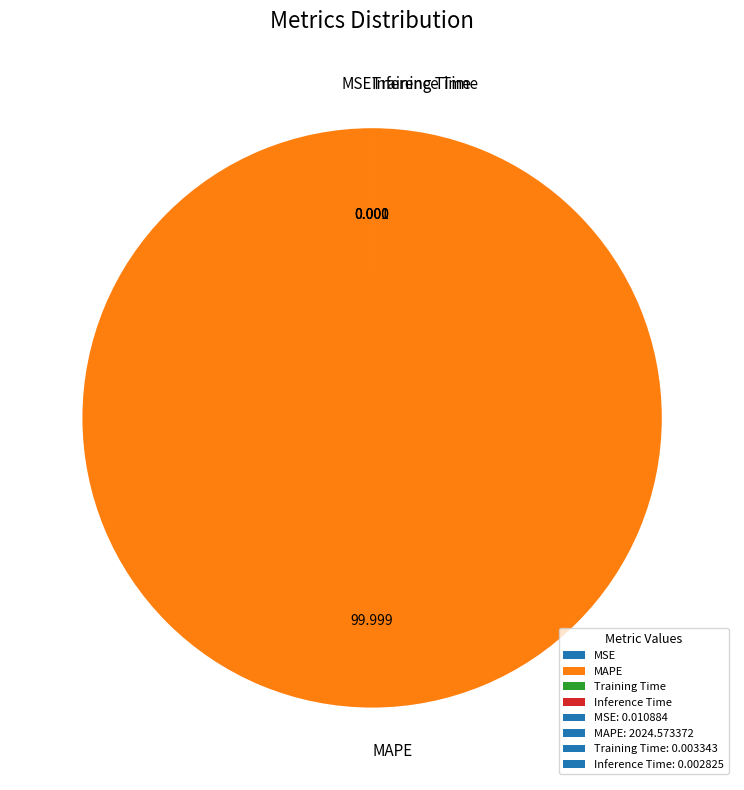

Which slice is the largest?

MAPE